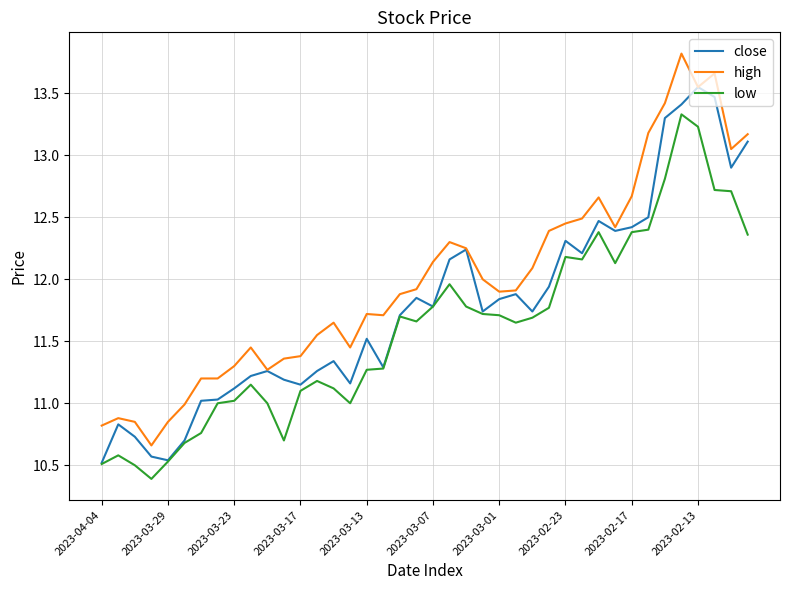

What is the maximum value shown in the chart?

13.8